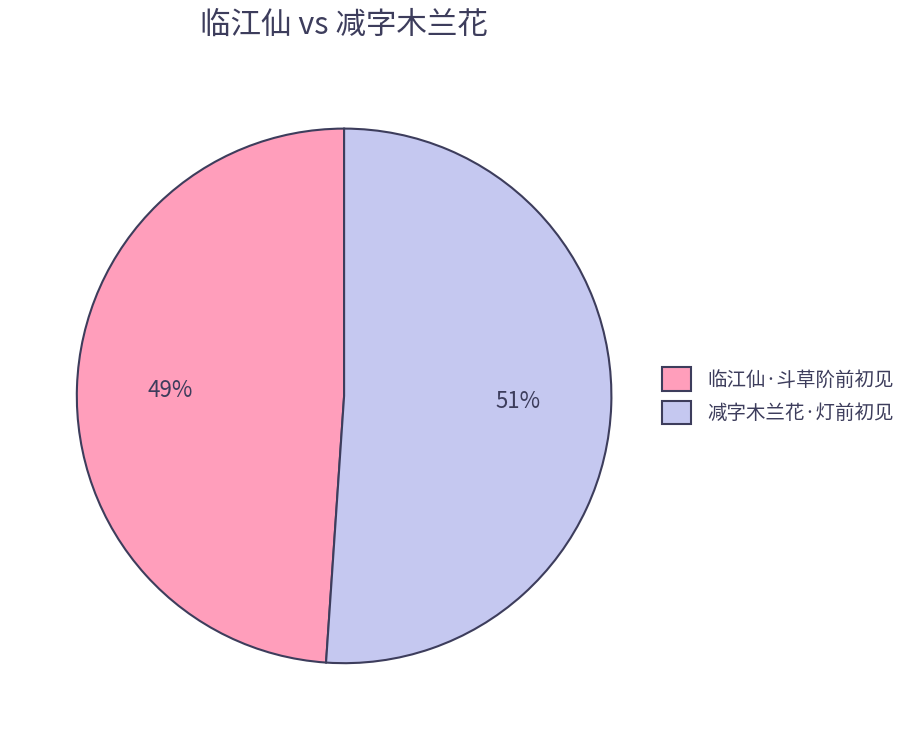

Is there any slice that represents more than half of the pie?

Yes